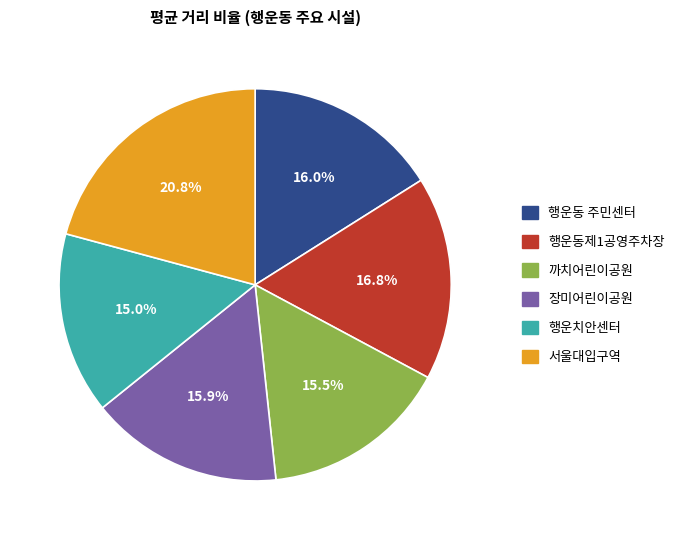

Does any single category account for the majority?

No